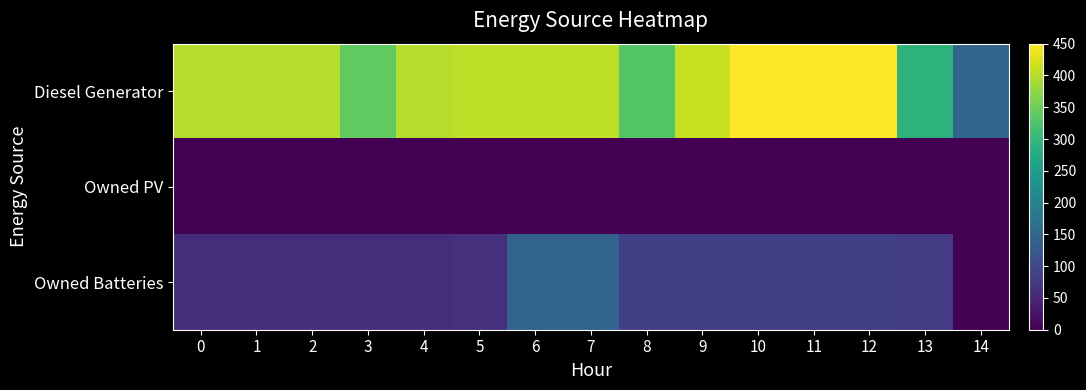

List the series in order of their peak value, highest first.

Diesel Generator, Owned Batteries, Owned PV